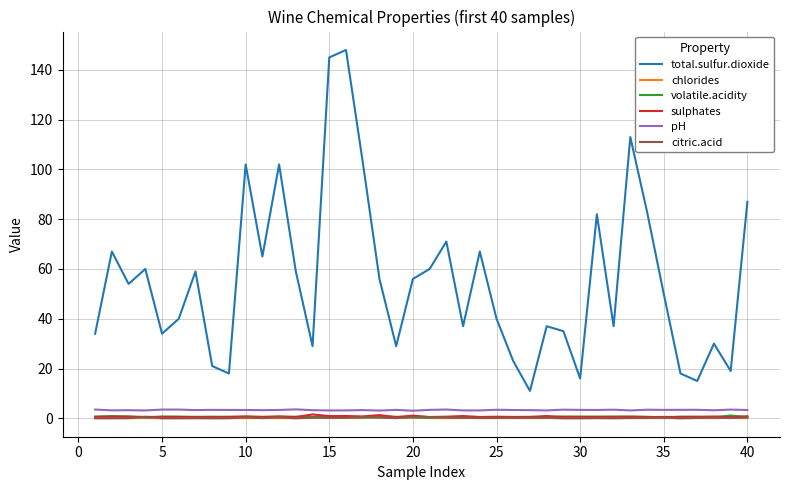

Which series has the largest total across all categories?

total.sulfur.dioxide